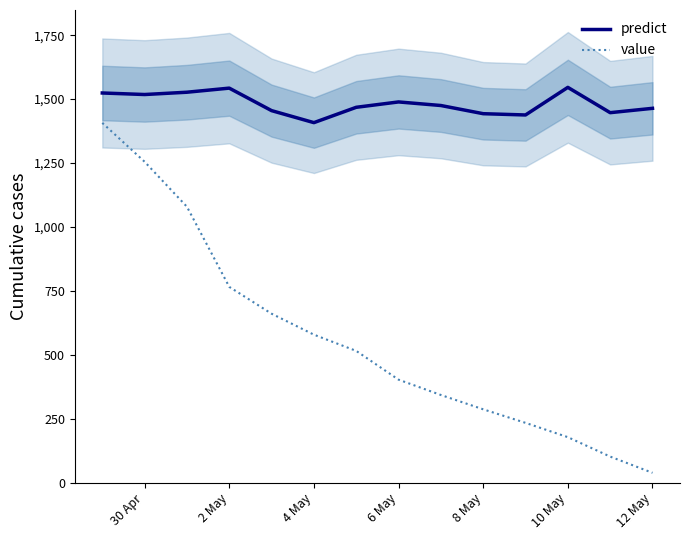

True or false: predict has a value of 431.5 at 12 May.

False